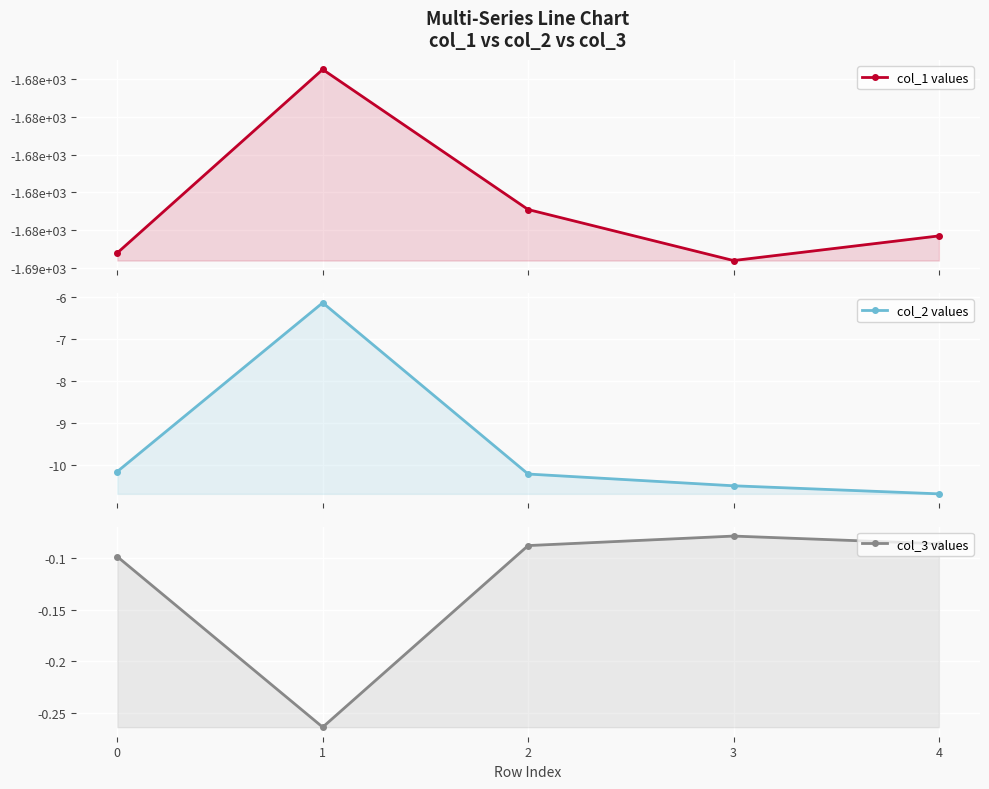

What value does the col_1 values series have at 1?

-1675.5